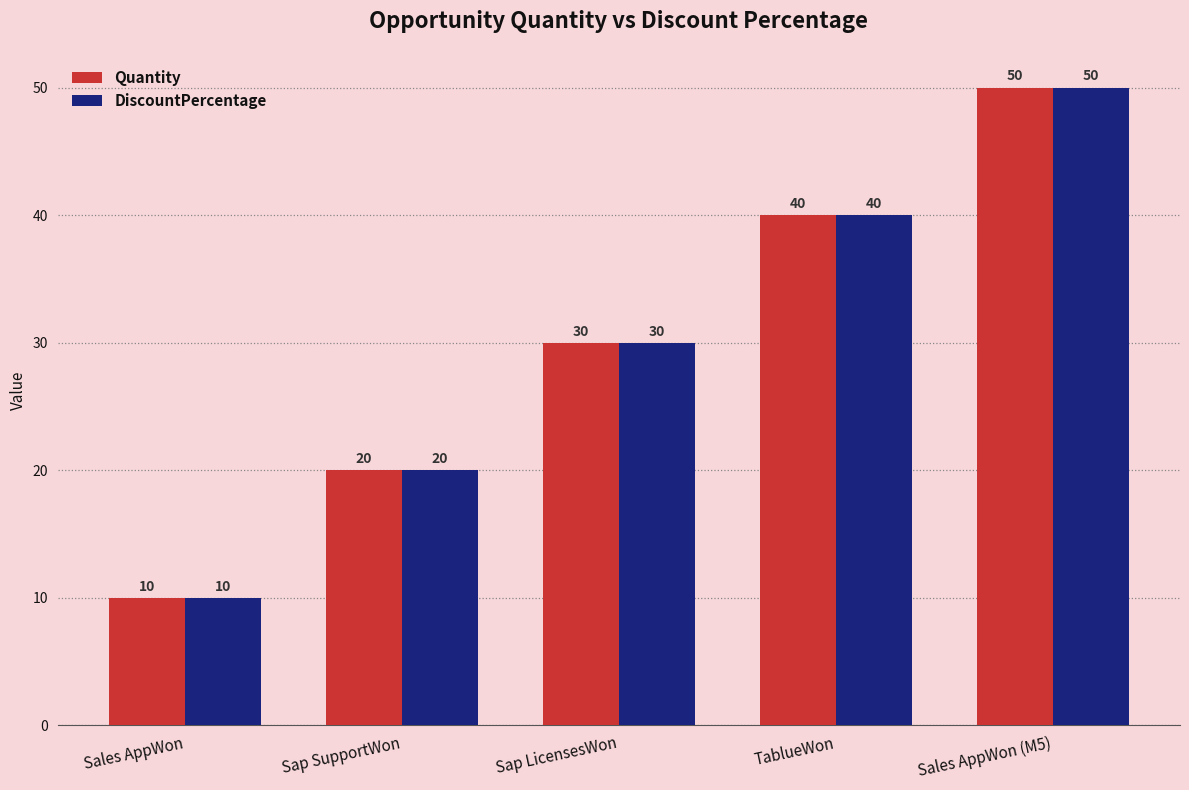

What is the maximum value for DiscountPercentage?

50